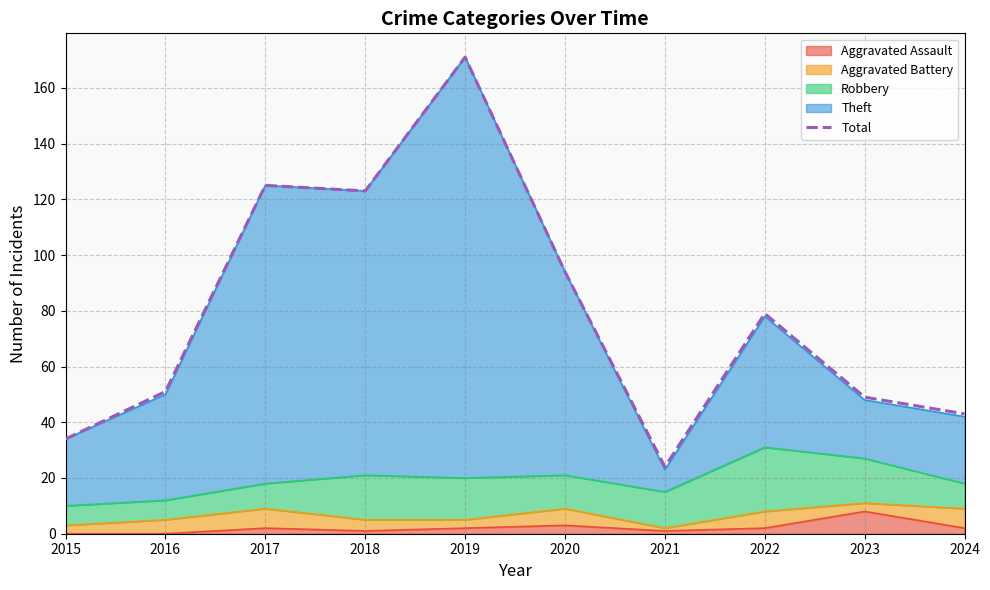

How many lines are shown in the chart?

1